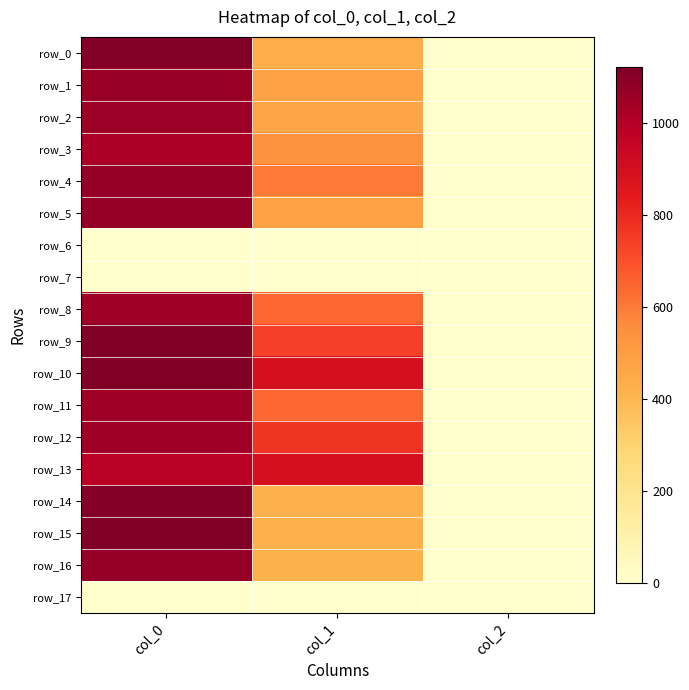

What is the difference between the row_12 values at col_2 and col_0?

1044.7